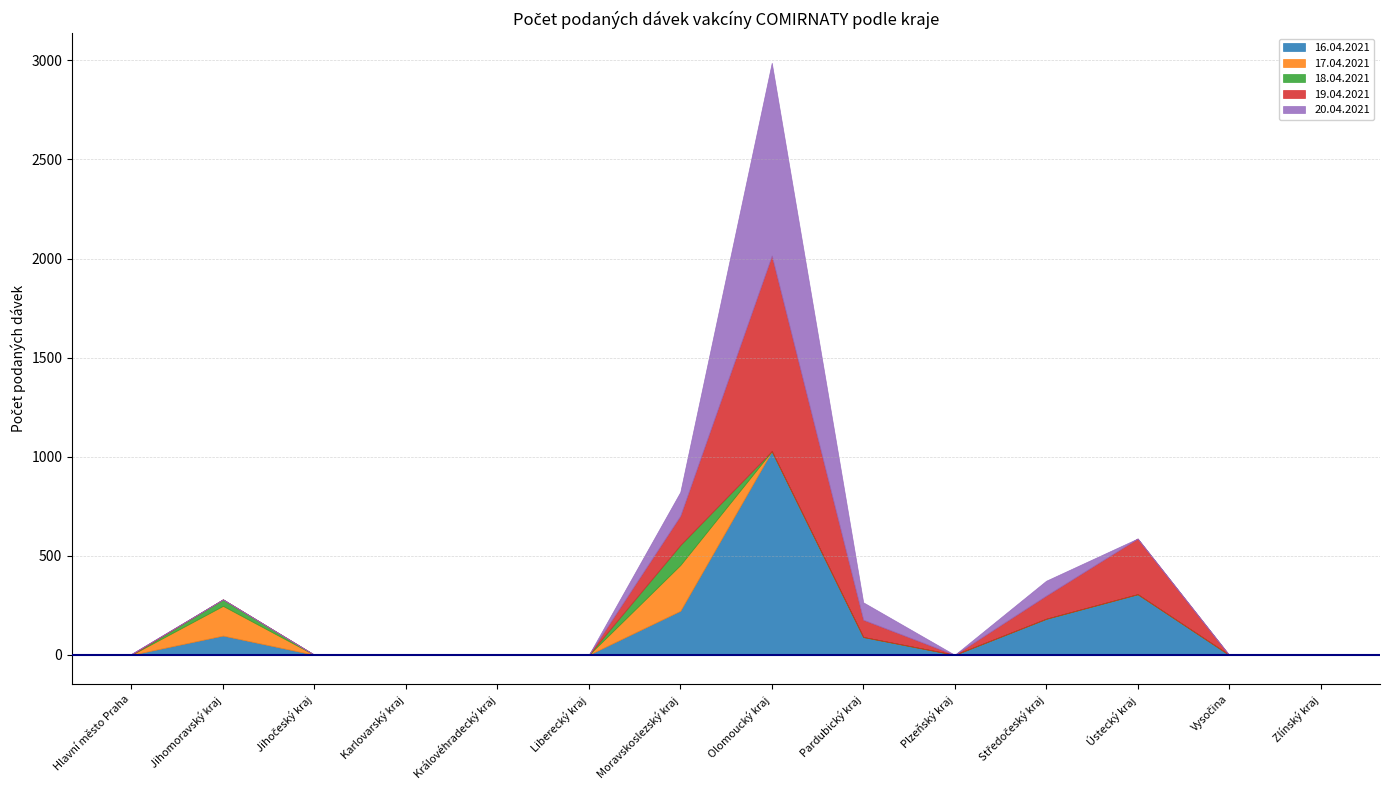

Between Hlavní město Praha and Vysočina, which series saw the biggest shift?

19.04.2021